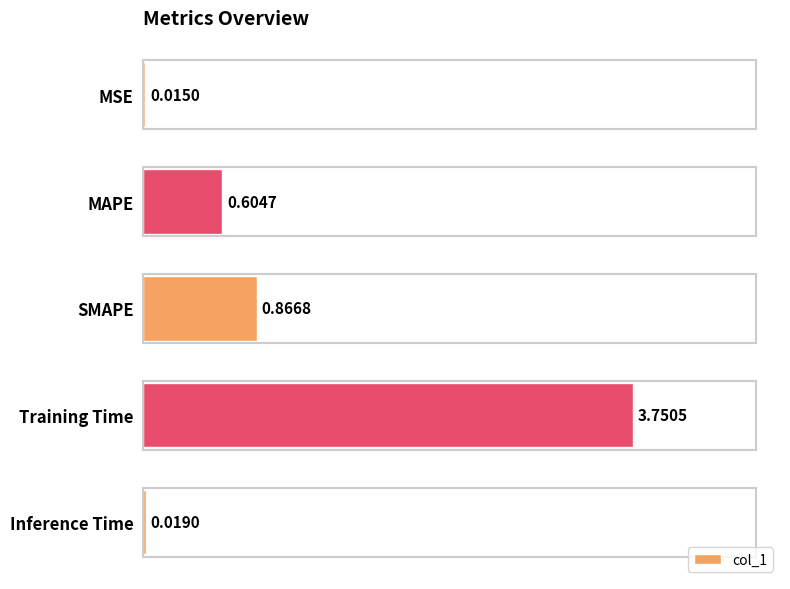

What is the change in value from MAPE to Inference Time?

-0.6